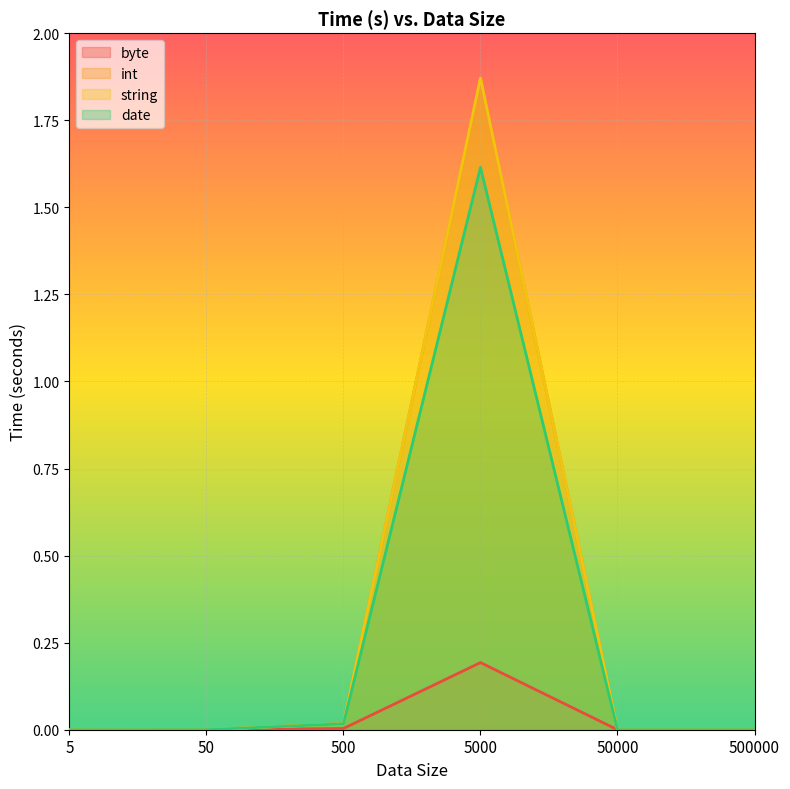

Between 50000 and 500000, which is larger?

50000